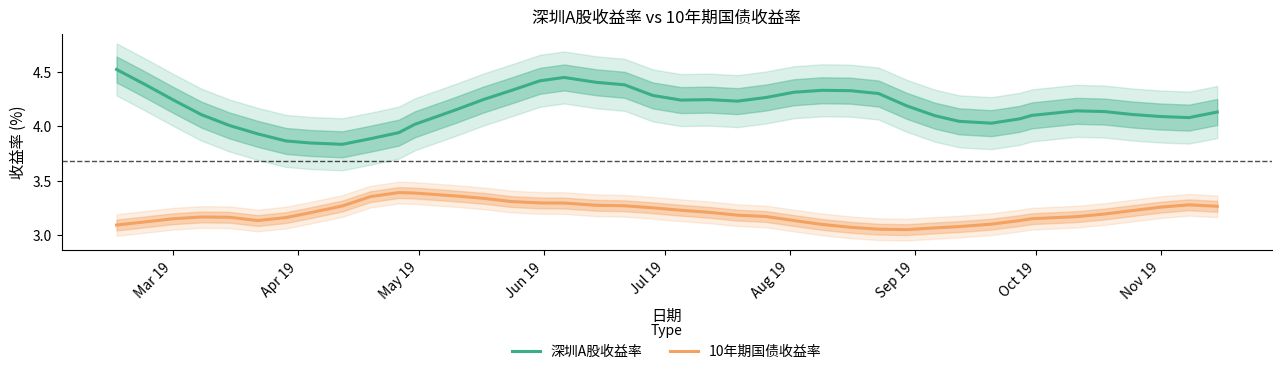

True or false: 10年期国债收益率 and 深圳A股收益率 intersect in this chart.

False